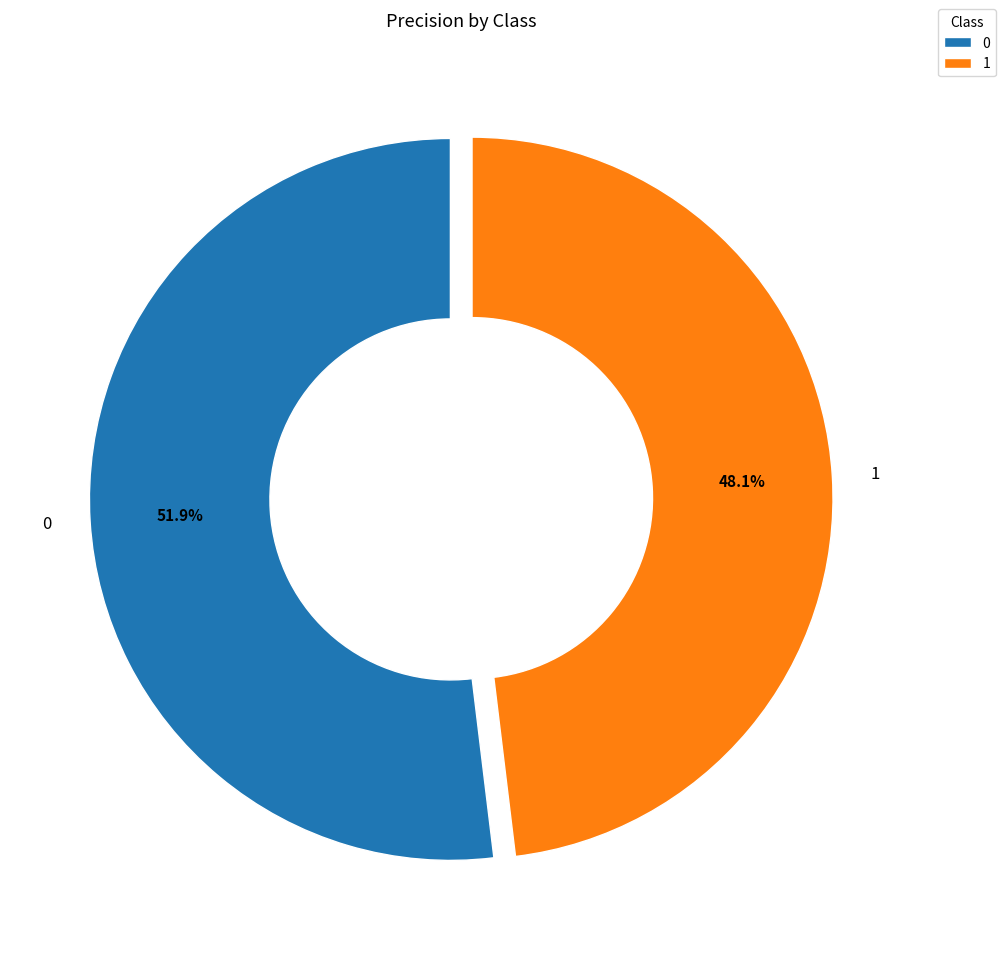

Does 0 account for over 50% of the chart?

Yes